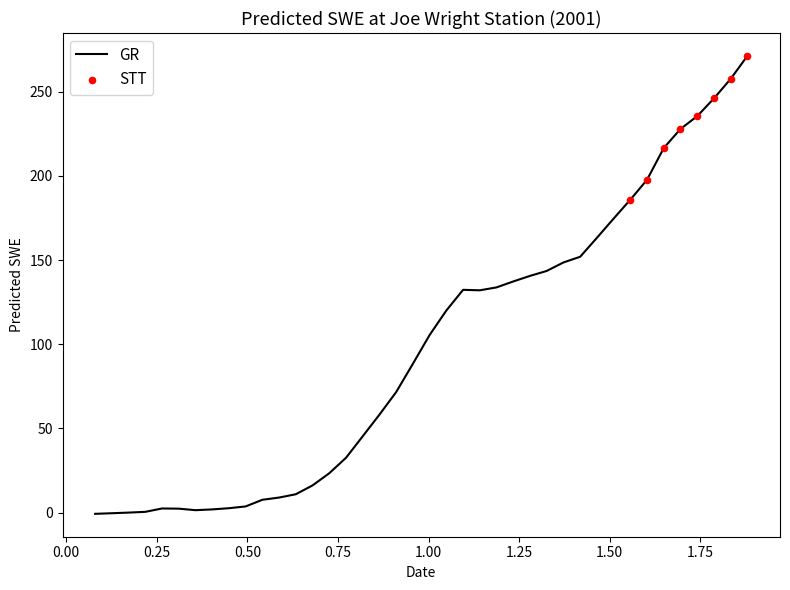

What is the greatest value displayed?

271.4